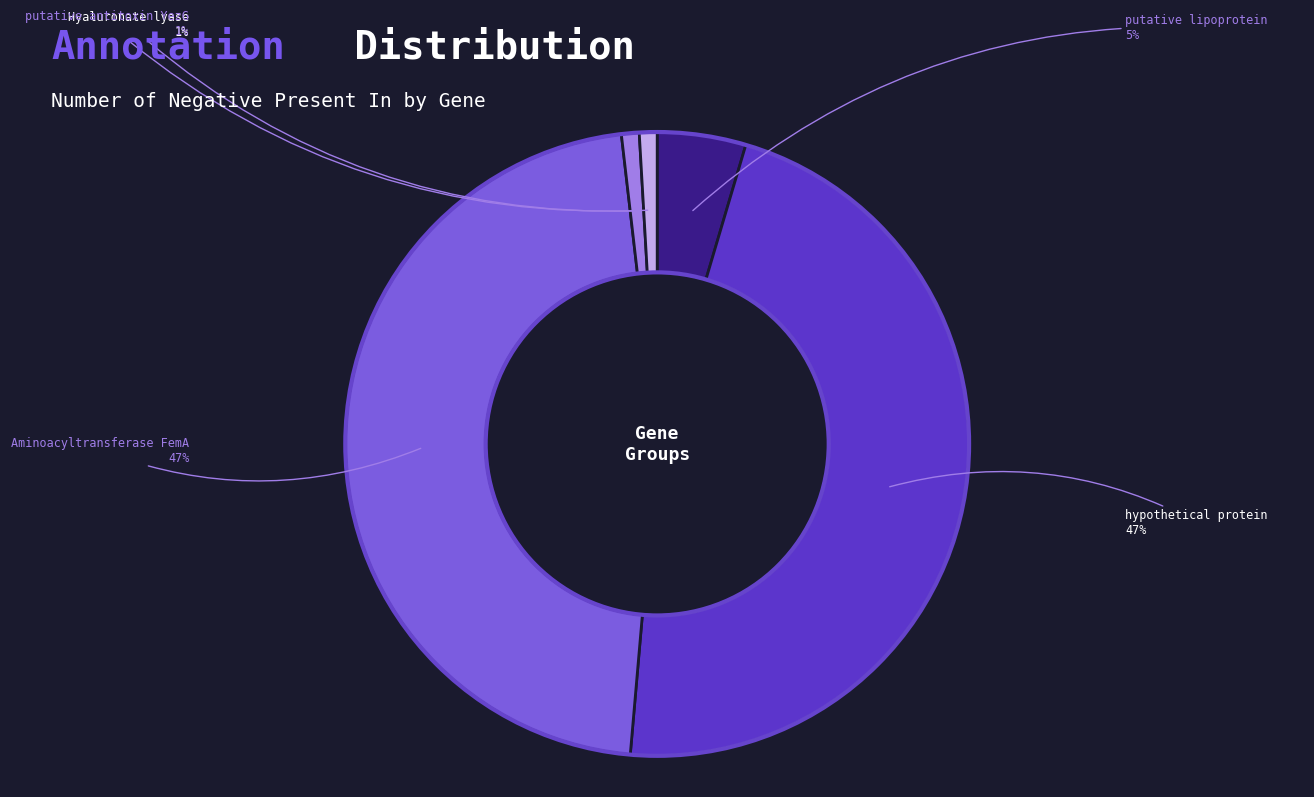

Count the number of slices in the pie.

5